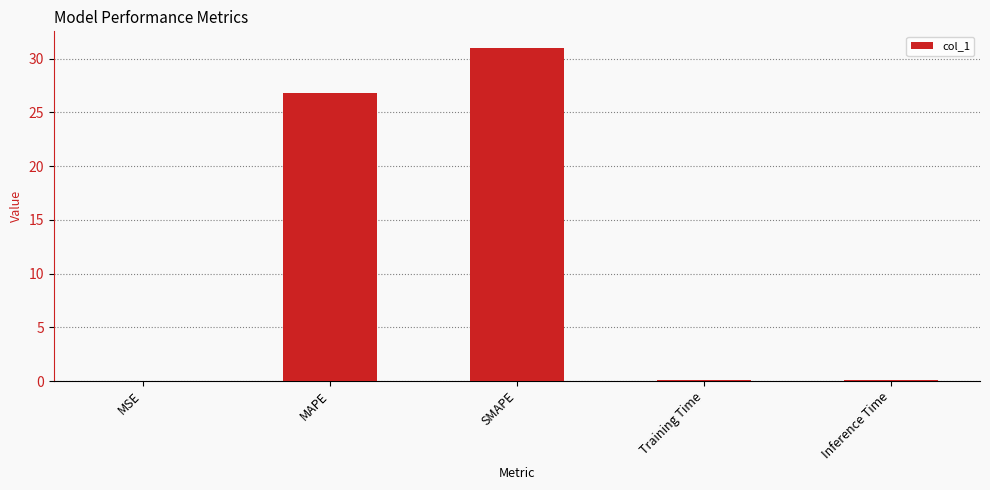

At which category does the chart reach its peak across all series?

SMAPE